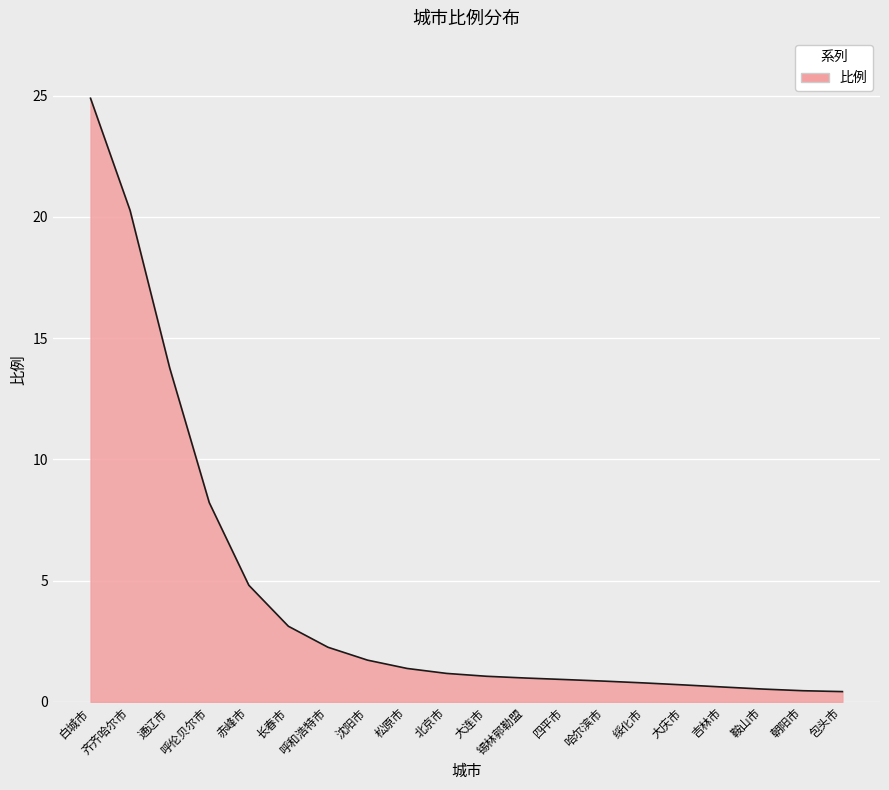

Is it true that the value at 四平市 is 0.9?

True